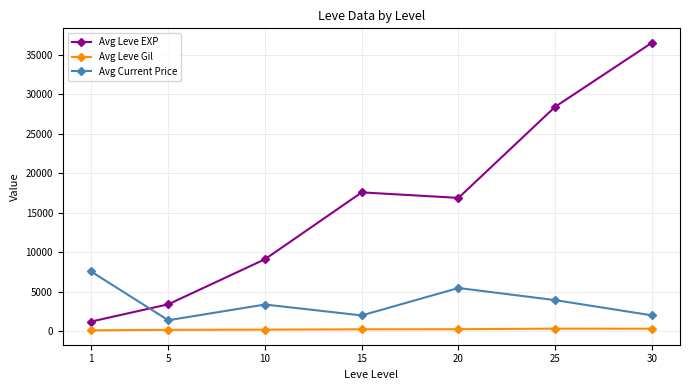

Rank the series by their average value, from lowest to highest.

Avg Leve Gil, Avg Current Price, Avg Leve EXP